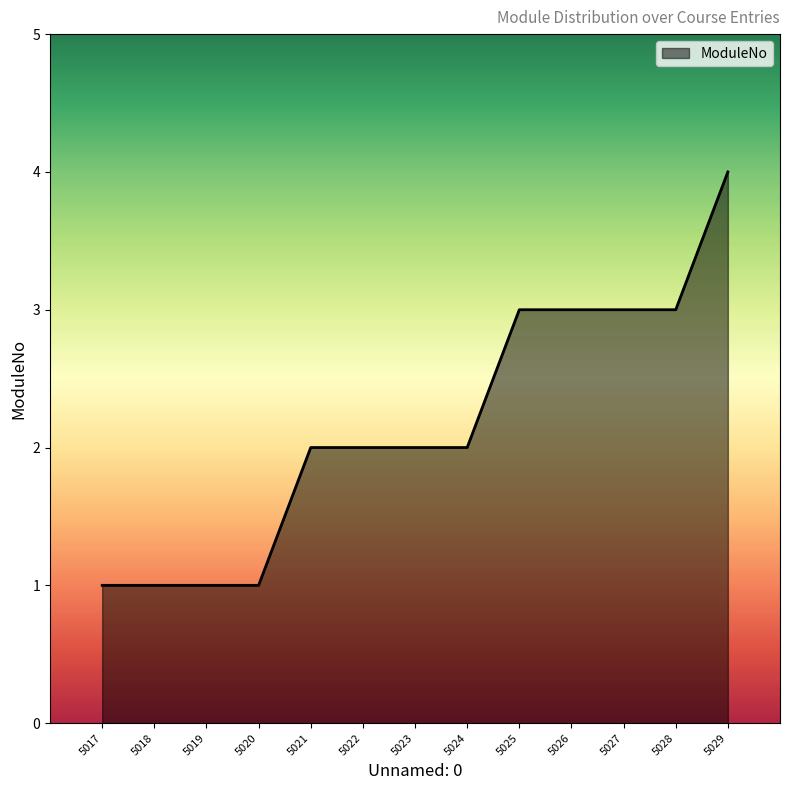

What is the average value?

2